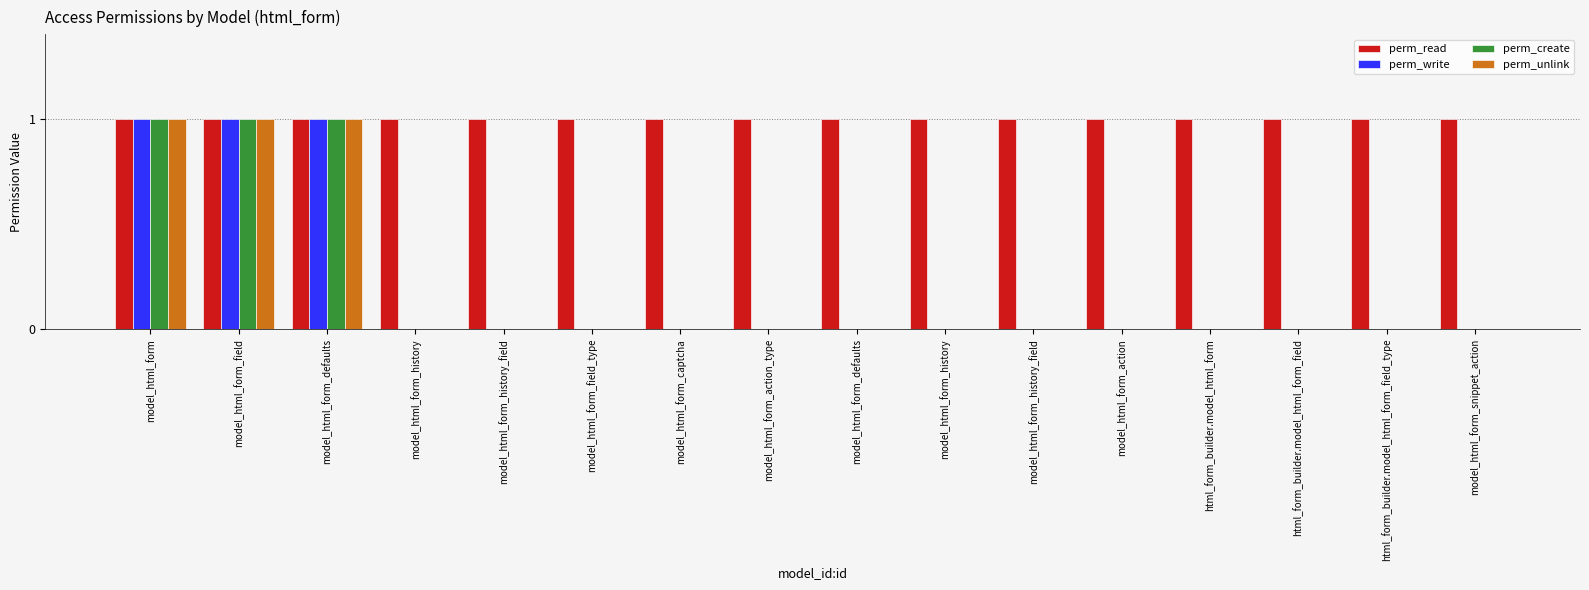

At which label is perm_read closest to 1?

model_html_form